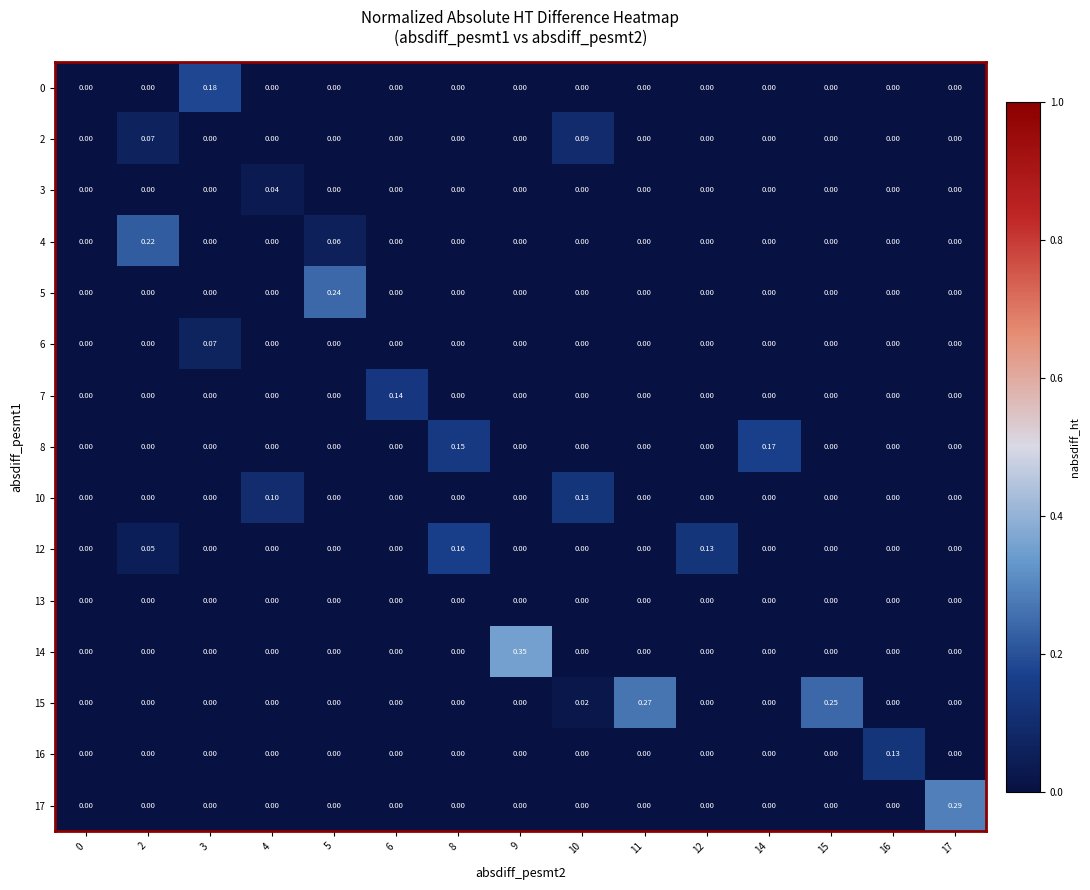

Count the number of categories in the chart.

15